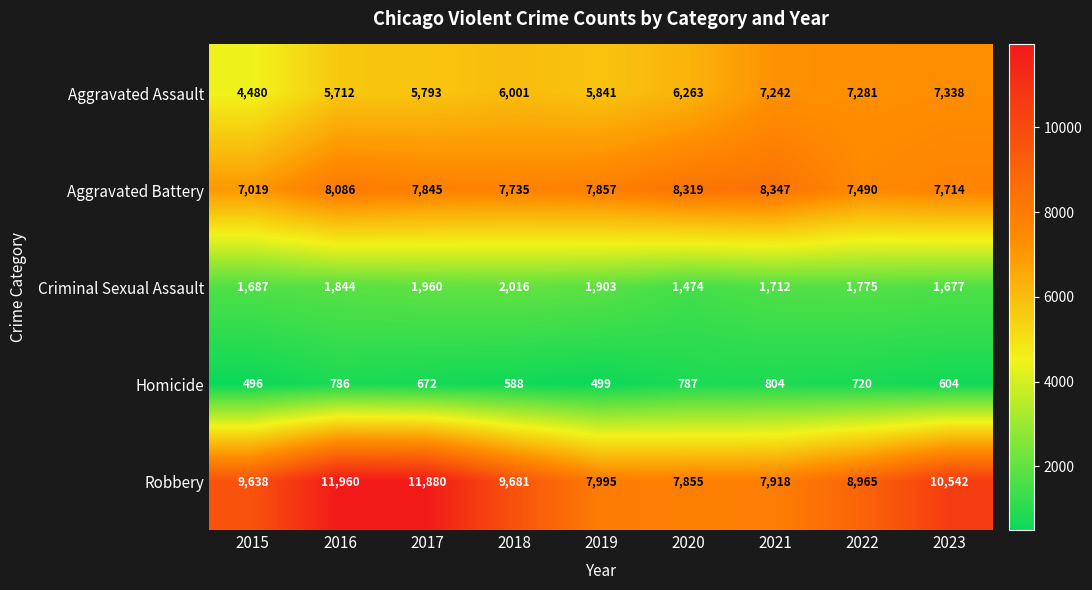

List the series in order of their peak value, lowest first.

Homicide, Criminal Sexual Assault, Aggravated Assault, Aggravated Battery, Robbery